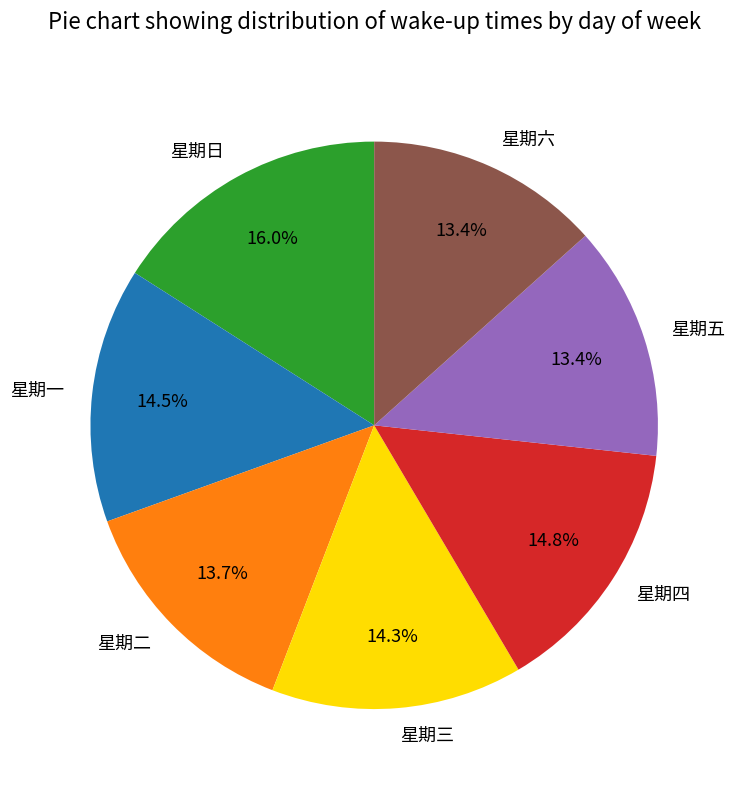

How many slices are in this pie chart?

7